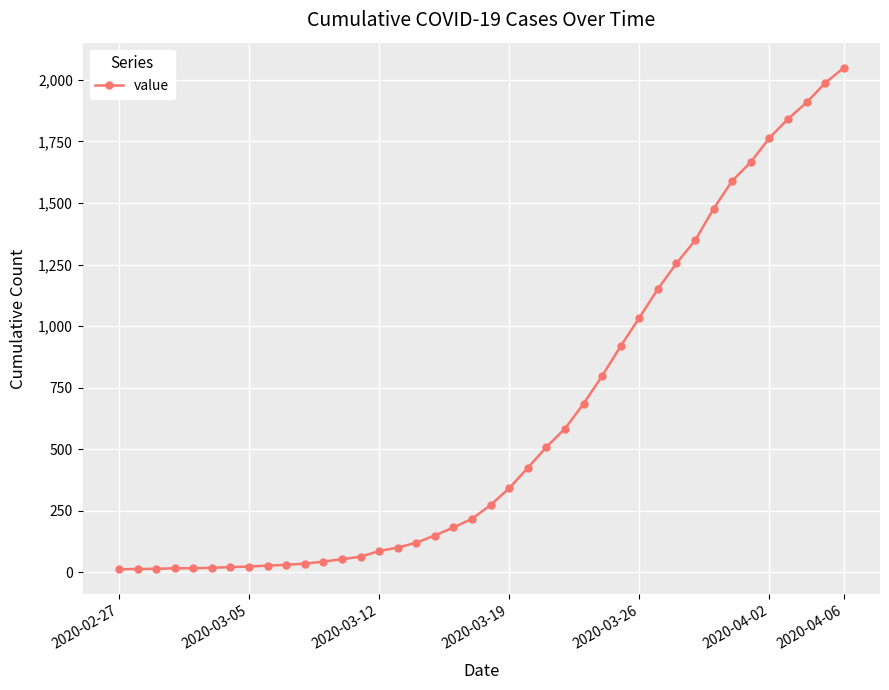

What is the greatest value displayed?

2049